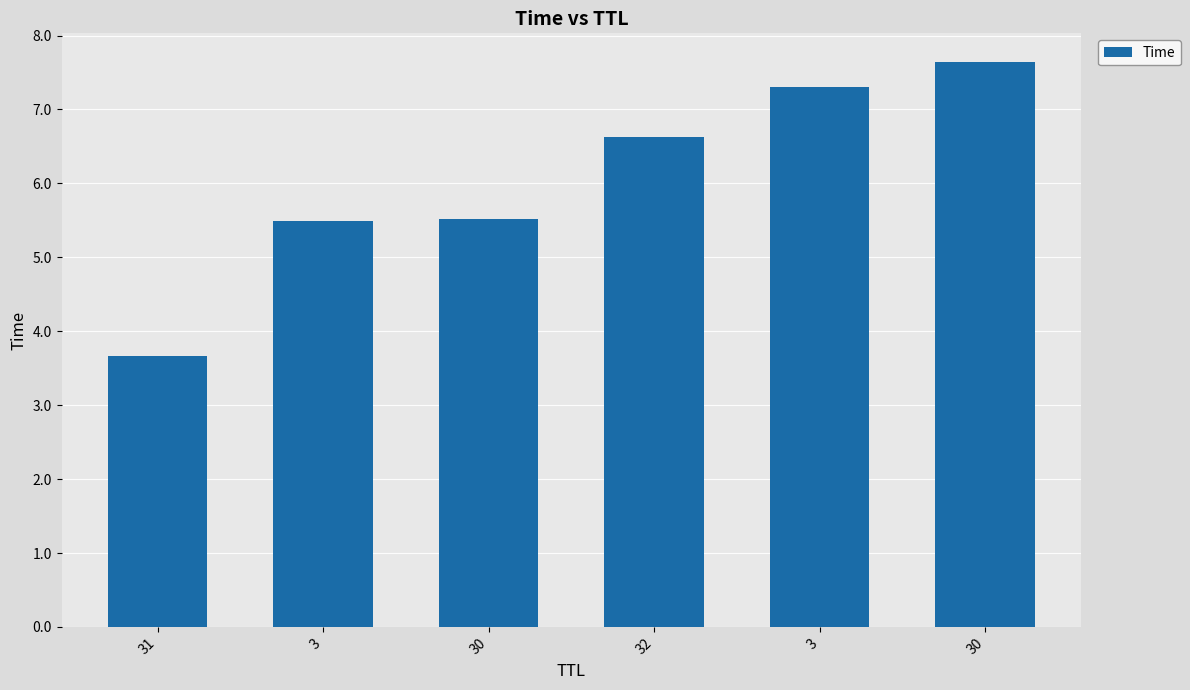

What is the label of the 2nd bar from the left?

3